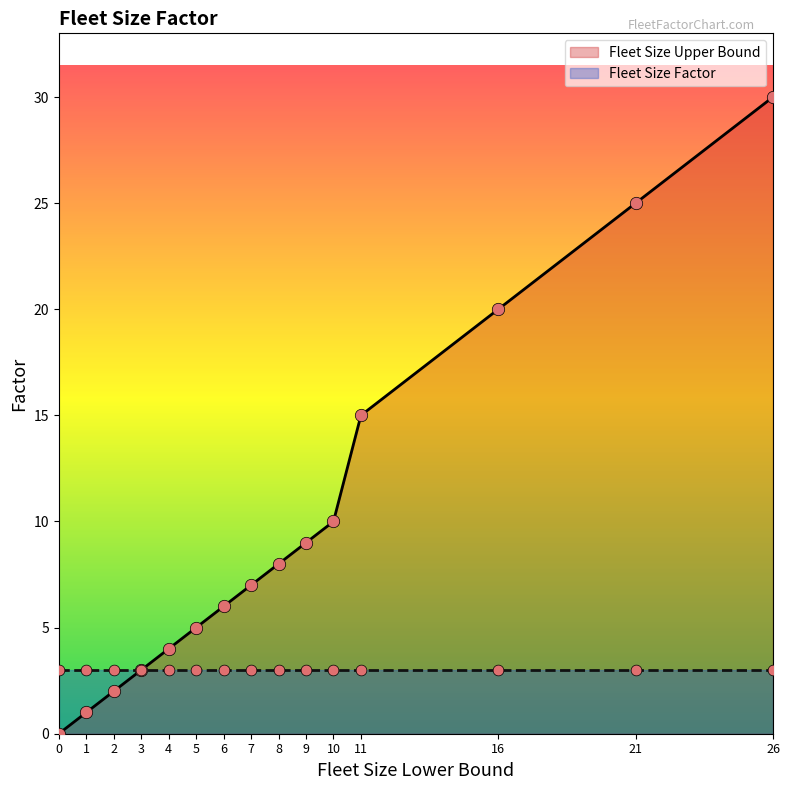

Between 1 and 10, which is larger?

10